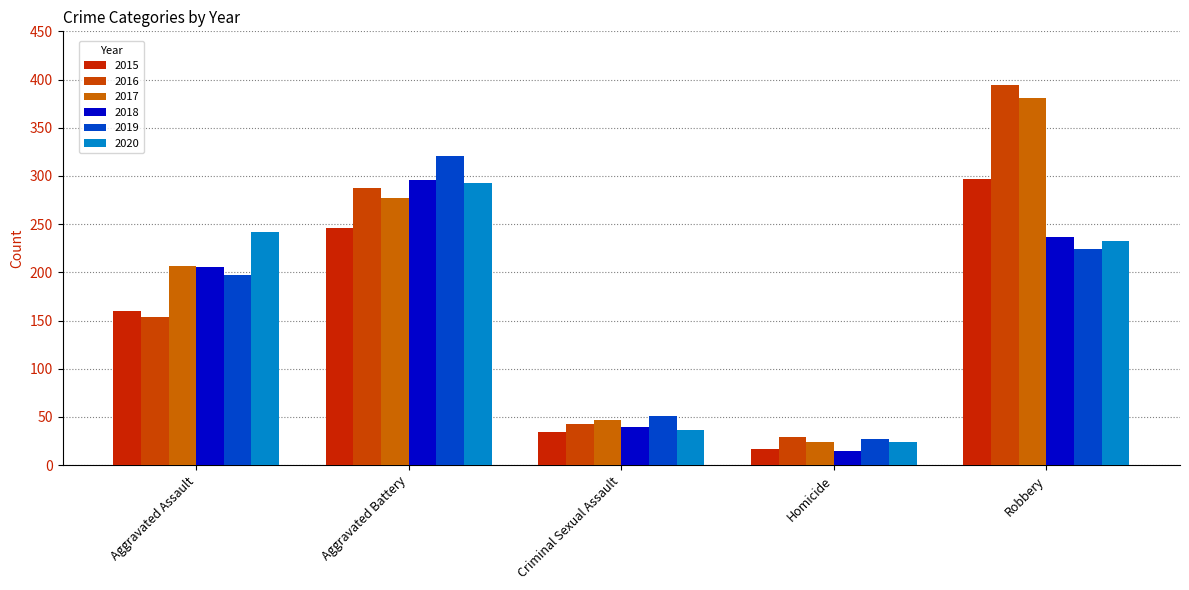

What are all the series names shown in the legend?

2015, 2016, 2017, 2018, 2019, 2020